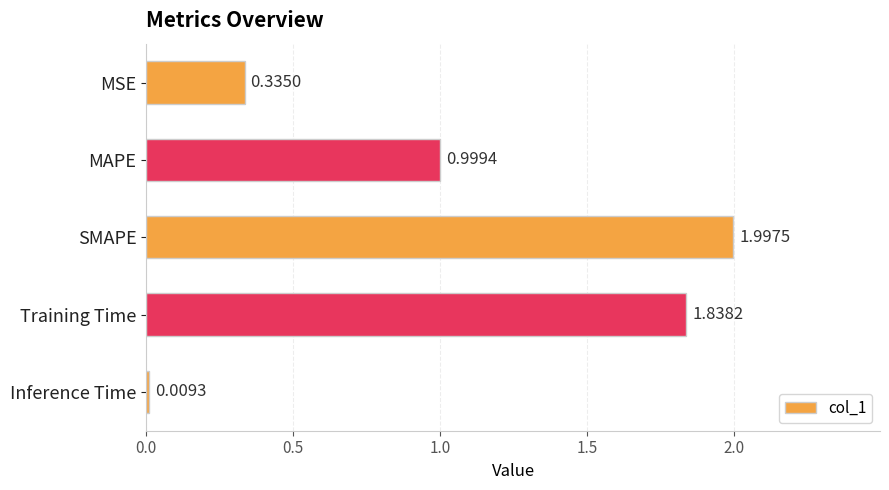

Where is the data nearest to the value 1?

MAPE